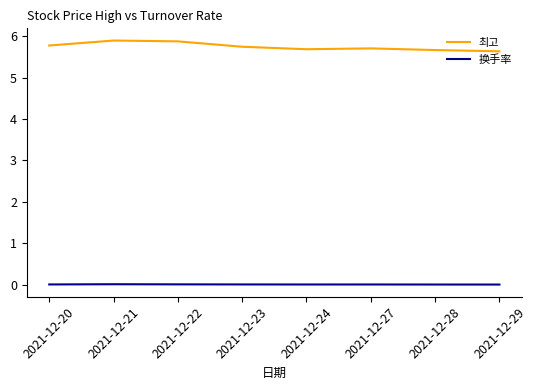

What is the lowest value of the 최고 series?

5.6